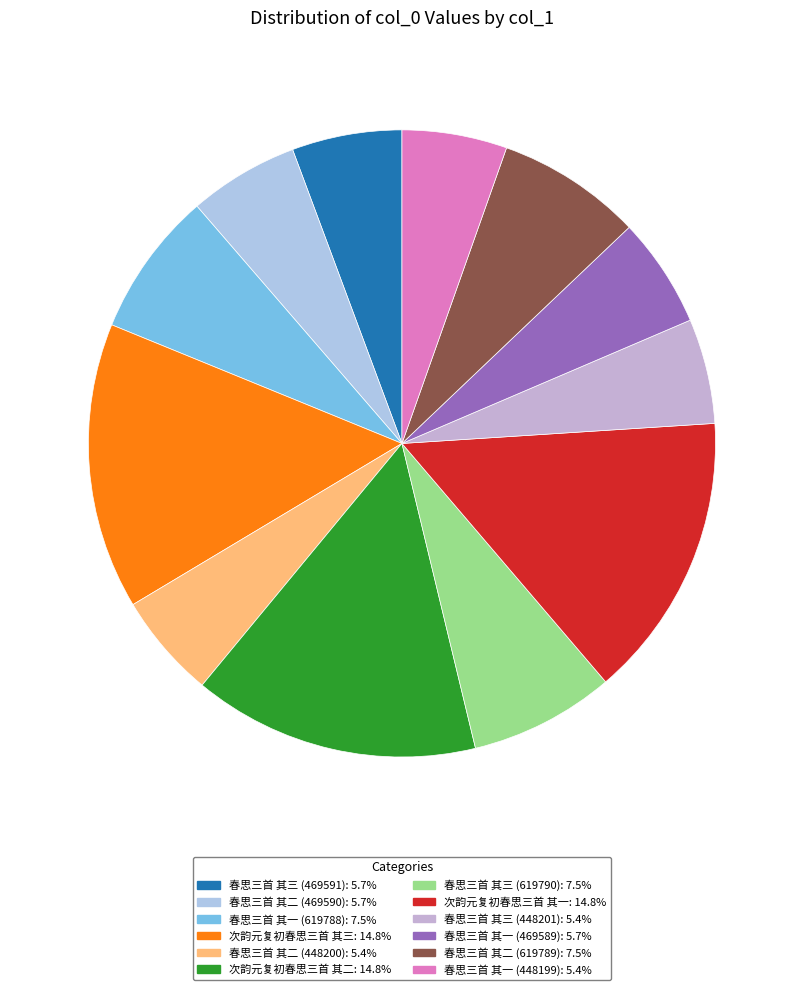

Count the number of slices in the pie.

12